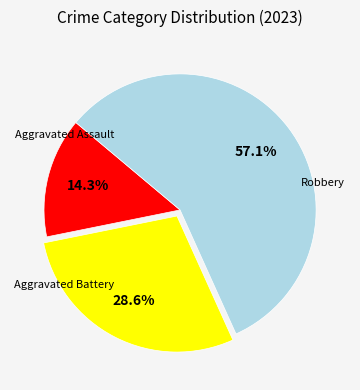

Is there any slice that represents more than half of the pie?

Yes